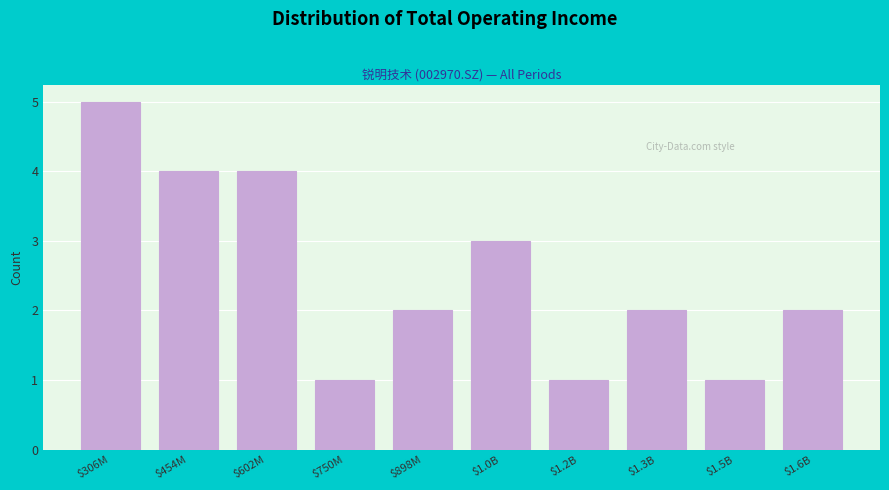

Reading left to right, list all the values displayed in this chart.

5	4	4	1	2	3	1	2	1	2